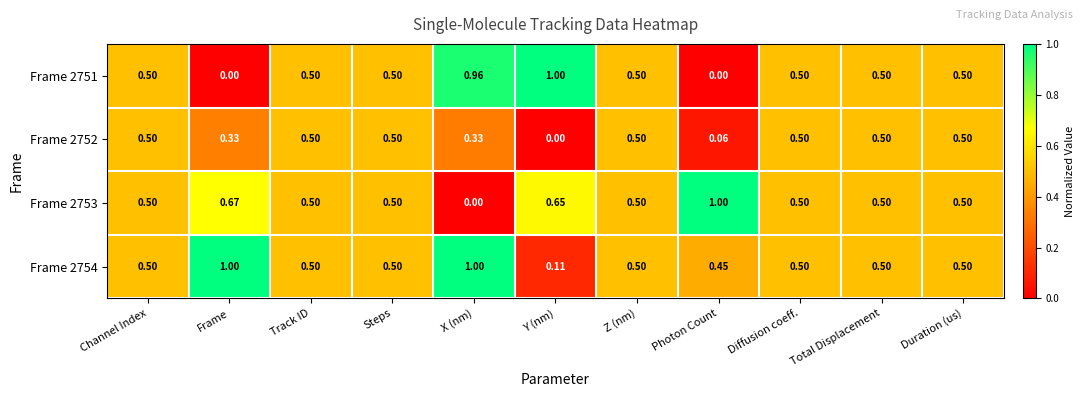

At which label is Frame 2754 closest to 0?

Y (nm)